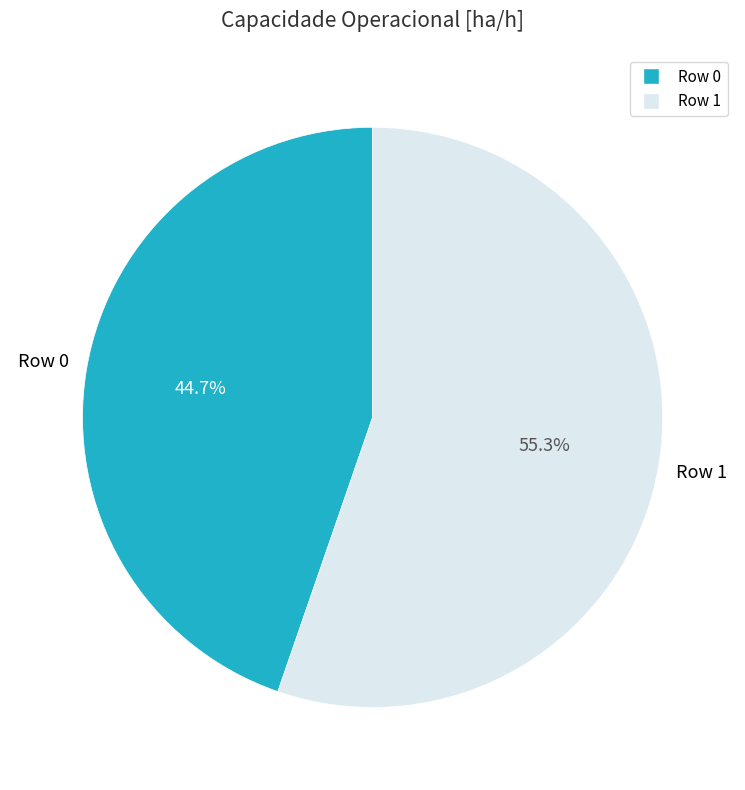

Rank the categories by value from highest to lowest.

Row 1, Row 0